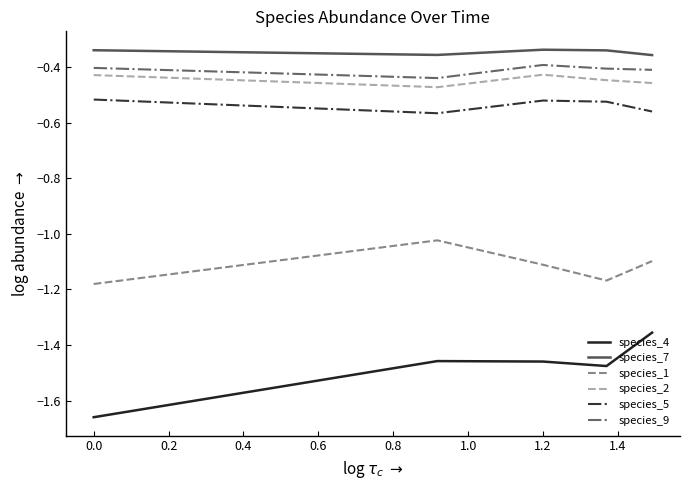

Which series has the largest range (max minus min)?

species_4